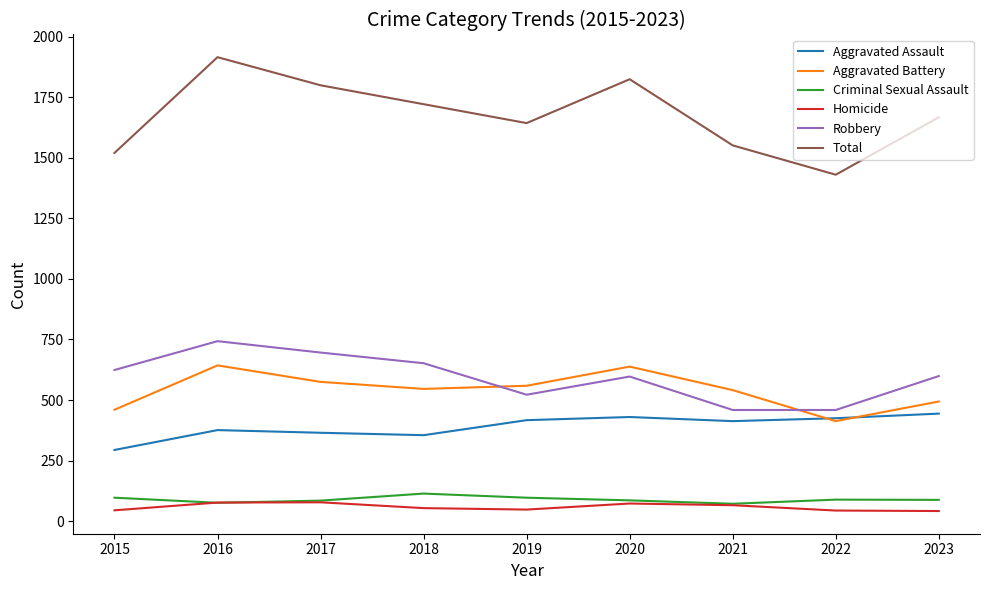

What is the smallest value displayed?

42